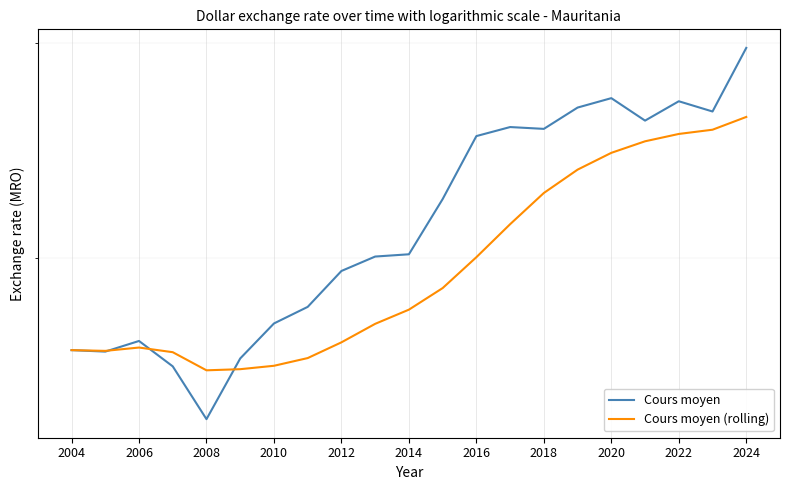

Is it true that Cours moyen (rolling) equals 63.0 at 2022?

False